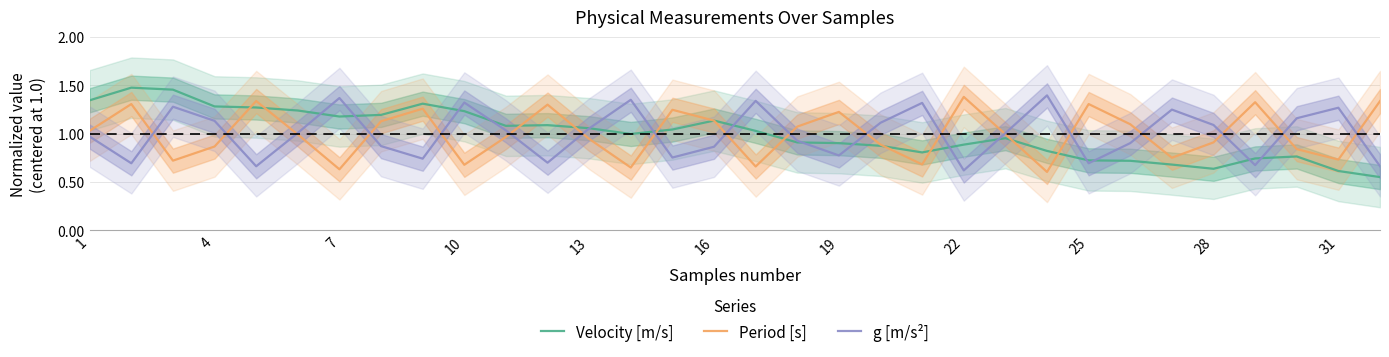

Is it true that Velocity [m/s] equals 1.8 at 4?

False